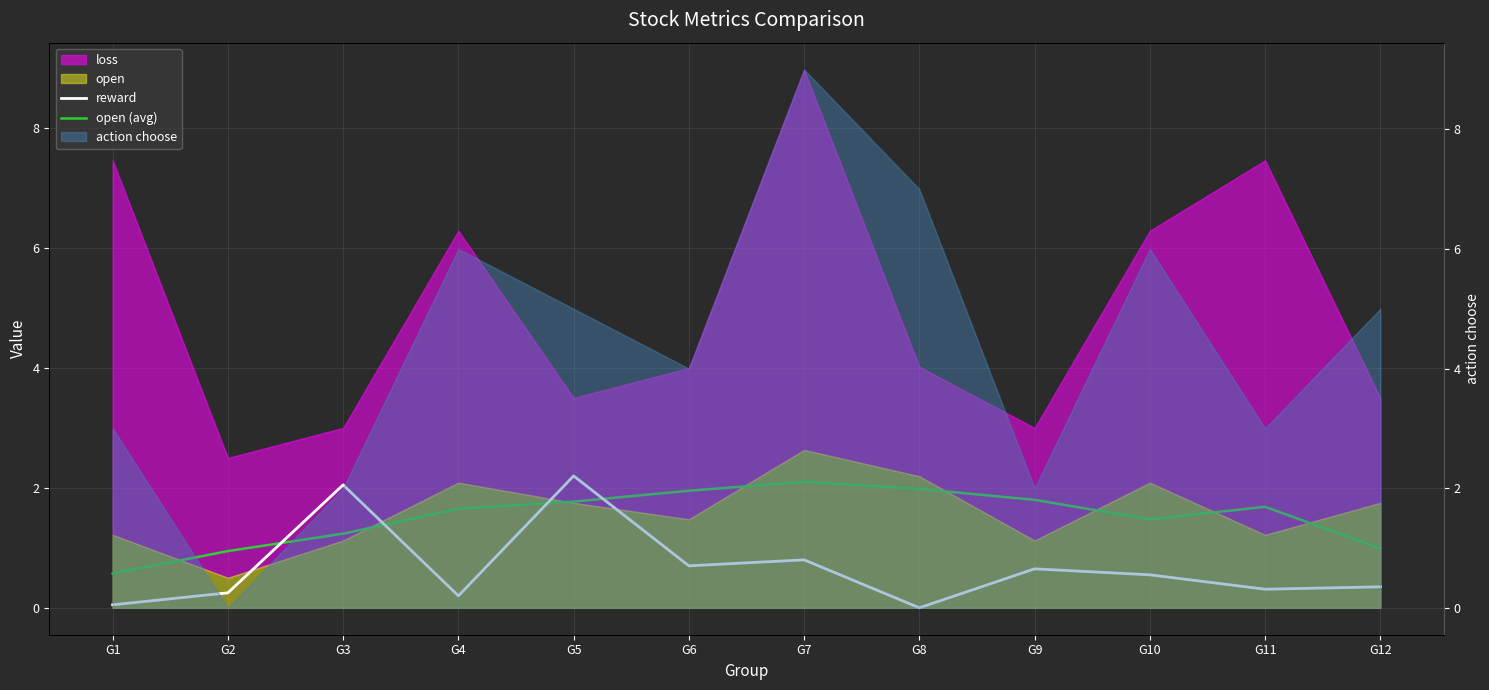

Is it true that reward equals 0.0 at G8?

True